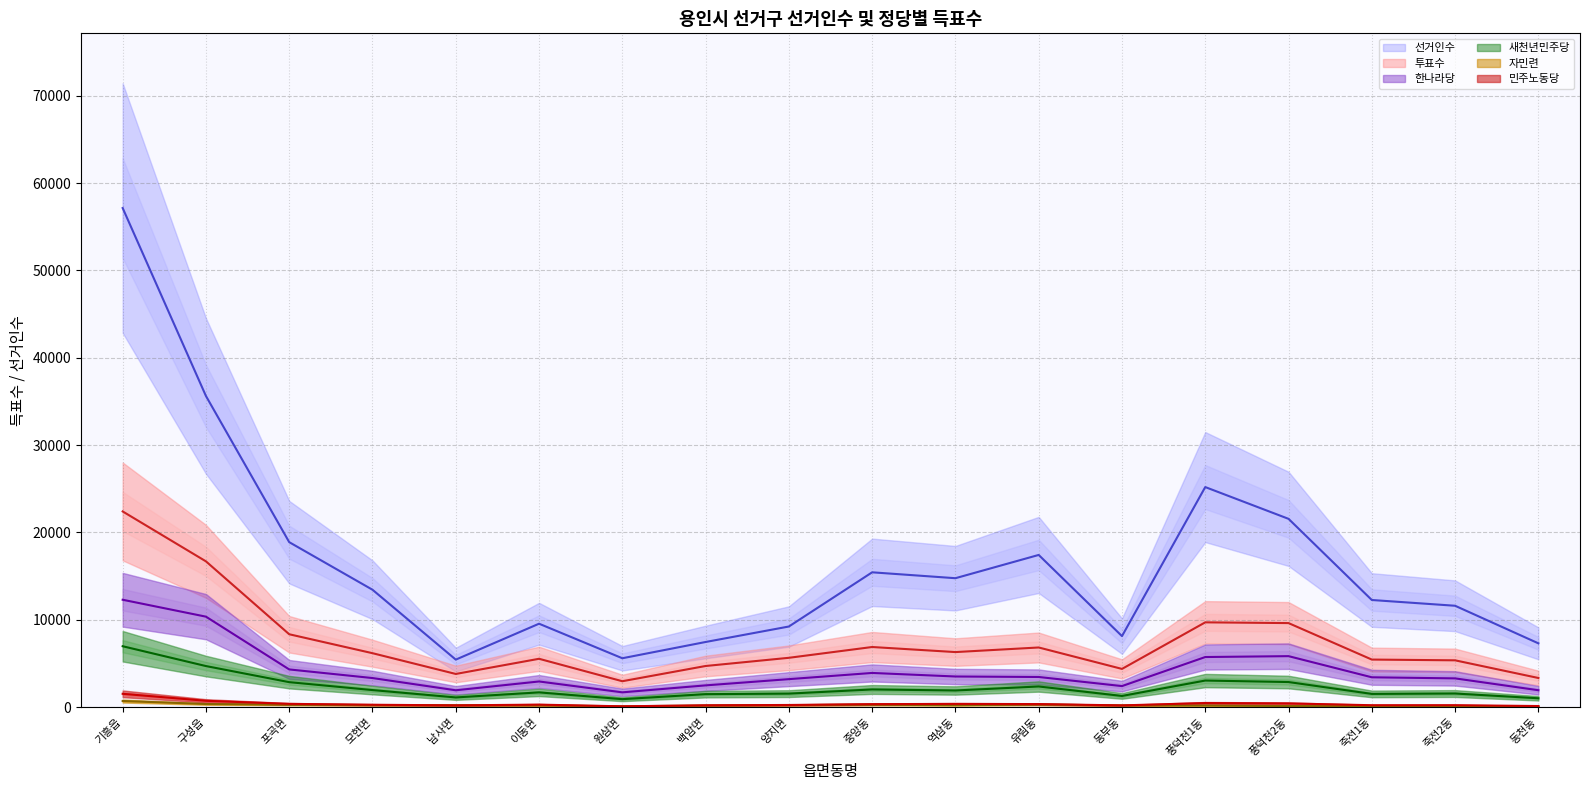

Reading left to right, list all the values displayed in this chart.

선거인수: 기흥읍=57140	구성읍=35625	포곡면=18893	모현면=13446	남사면=5448	이동면=9558	원삼면=5604	백암면=7465	양지면=9238	중앙동=15441	역삼동=14767	유림동=17430	동부동=8137	풍덕천1동=25199	풍덕천2동=21563	죽전1동=12272	죽전2동=11613	동천동=7312
투표수: 기흥읍=22410	구성읍=16696	포곡면=8351	모현면=6183	남사면=3806	이동면=5543	원삼면=2974	백암면=4718	양지면=5655	중앙동=6891	역삼동=6311	유림동=6837	동부동=4384	풍덕천1동=9714	풍덕천2동=9629	죽전1동=5454	죽전2동=5367	동천동=3345
한나라당: 기흥읍=12301	구성읍=10365	포곡면=4324	모현면=3338	남사면=1937	이동면=2946	원삼면=1701	백암면=2498	양지면=3213	중앙동=3922	역삼동=3516	유림동=3460	동부동=2417	풍덕천1동=5744	풍덕천2동=5845	죽전1동=3425	죽전2동=3300	동천동=1943
새천년민주당: 기흥읍=6980	구성읍=4710	포곡면=2868	모현면=1961	남사면=1119	이동면=1697	원삼면=921	백암면=1495	양지면=1555	중앙동=2032	역삼동=1913	유림동=2372	동부동=1288	풍덕천1동=3052	풍덕천2동=2881	죽전1동=1522	죽전2동=1567	동천동=1023
자민련: 기흥읍=710	구성읍=366	포곡면=281	모현면=240	남사면=220	이동면=213	원삼면=107	백암면=189	양지면=241	중앙동=281	역삼동=236	유림동=300	동부동=206	풍덕천1동=197	풍덕천2동=135	죽전1동=108	죽전2동=96	동천동=93
민주노동당: 기흥읍=1534	구성읍=734	포곡면=383	모현면=282	남사면=211	이동면=295	원삼면=101	백암면=219	양지면=255	중앙동=350	역삼동=379	유림동=358	동부동=208	풍덕천1동=476	풍덕천2동=434	죽전1동=227	죽전2동=230	동천동=134